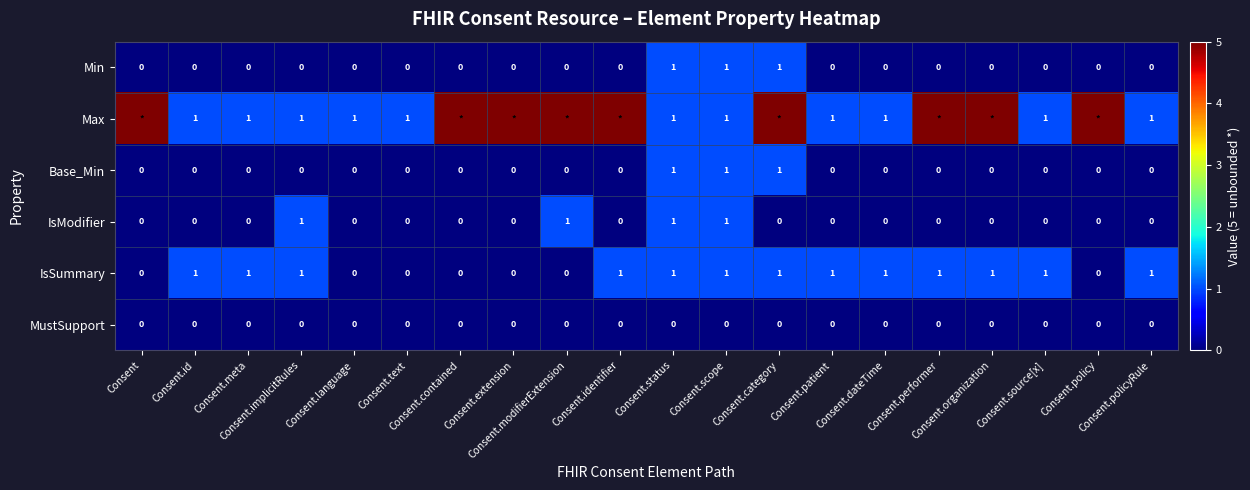

At which category is the sum across all series the highest?

Consent.category